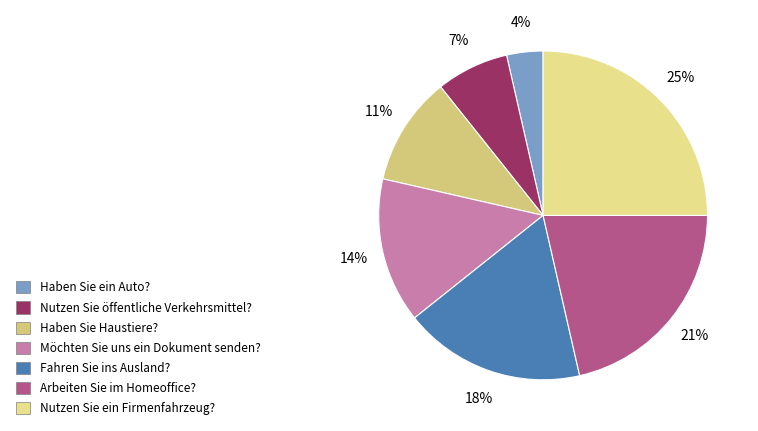

Approximately how many times larger is the value at Fahren Sie ins Ausland? compared to Haben Sie Haustiere??

1.7